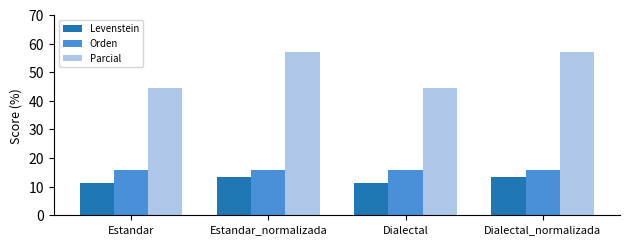

Which series has the largest range (max minus min)?

Parcial